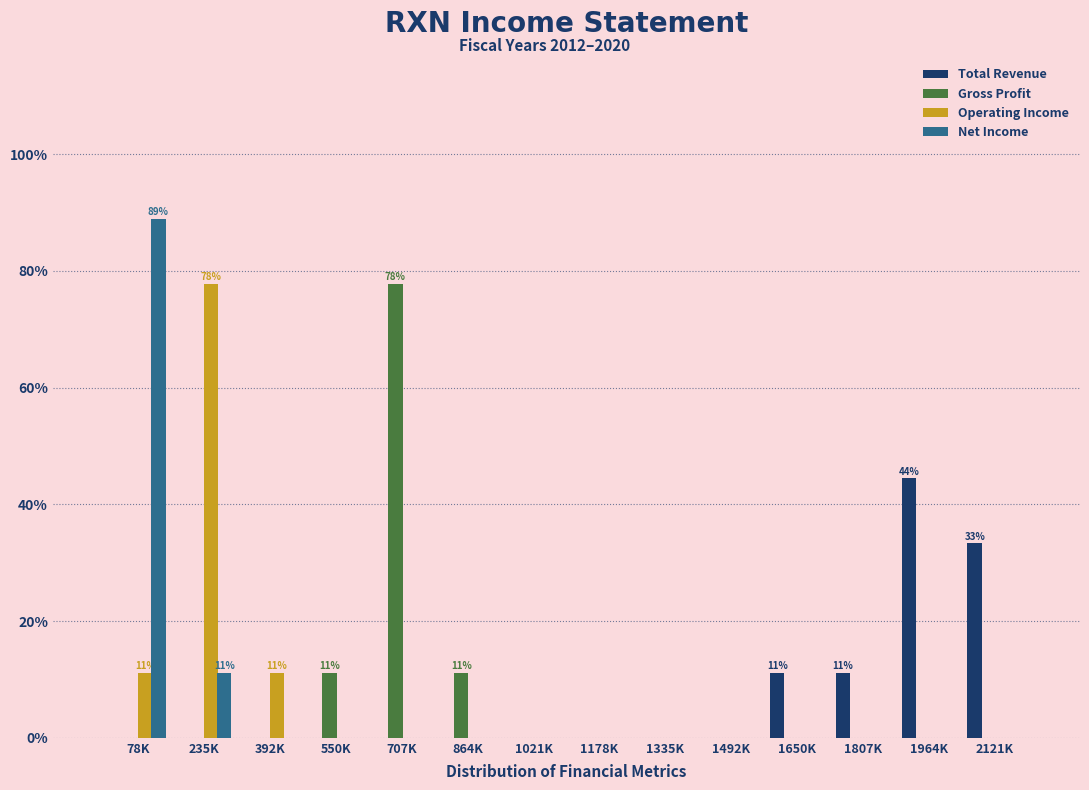

Between 78K and 1964K, which series saw the biggest shift?

Net Income